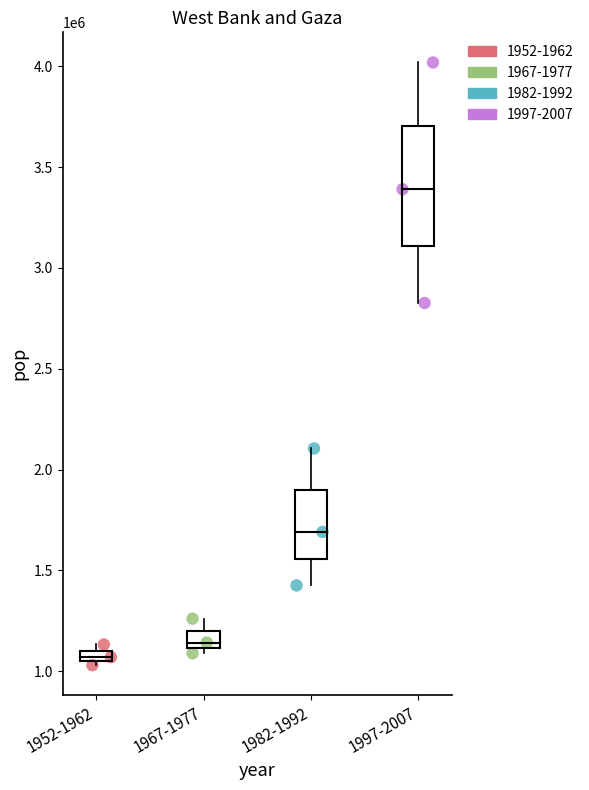

Which series contains the highest Y value?

1997-2007